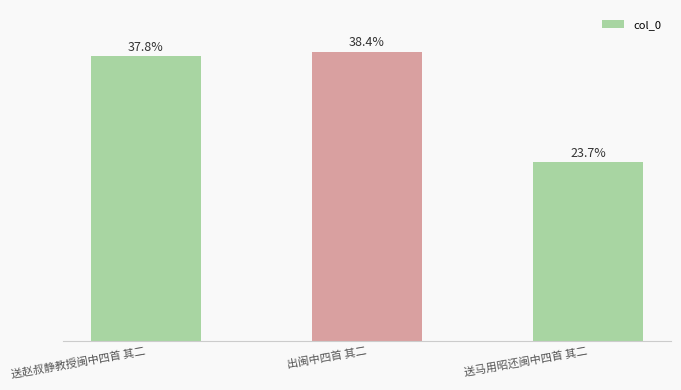

Between 送赵叔静教授闽中四首 其二 and 送马用昭还闽中四首 其二, which is larger?

送赵叔静教授闽中四首 其二